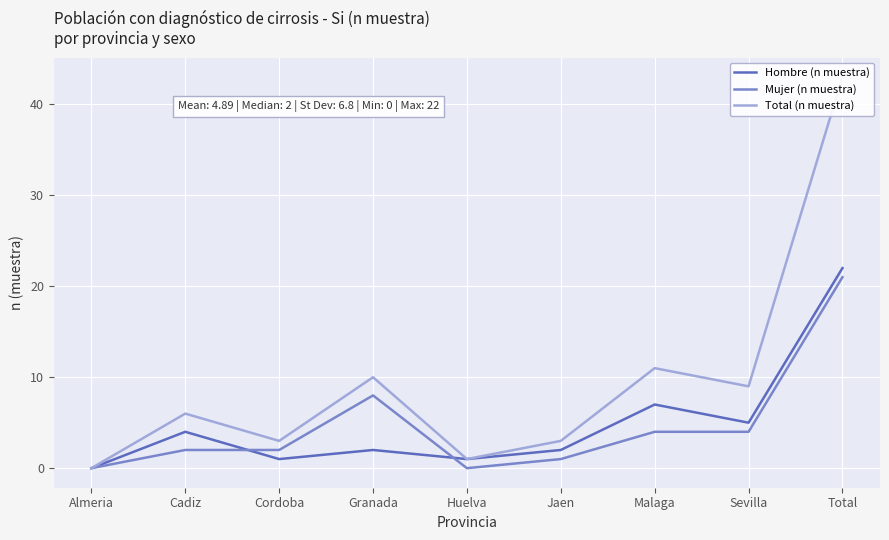

Between Cordoba and Granada, which series saw the biggest shift?

Total (n muestra)